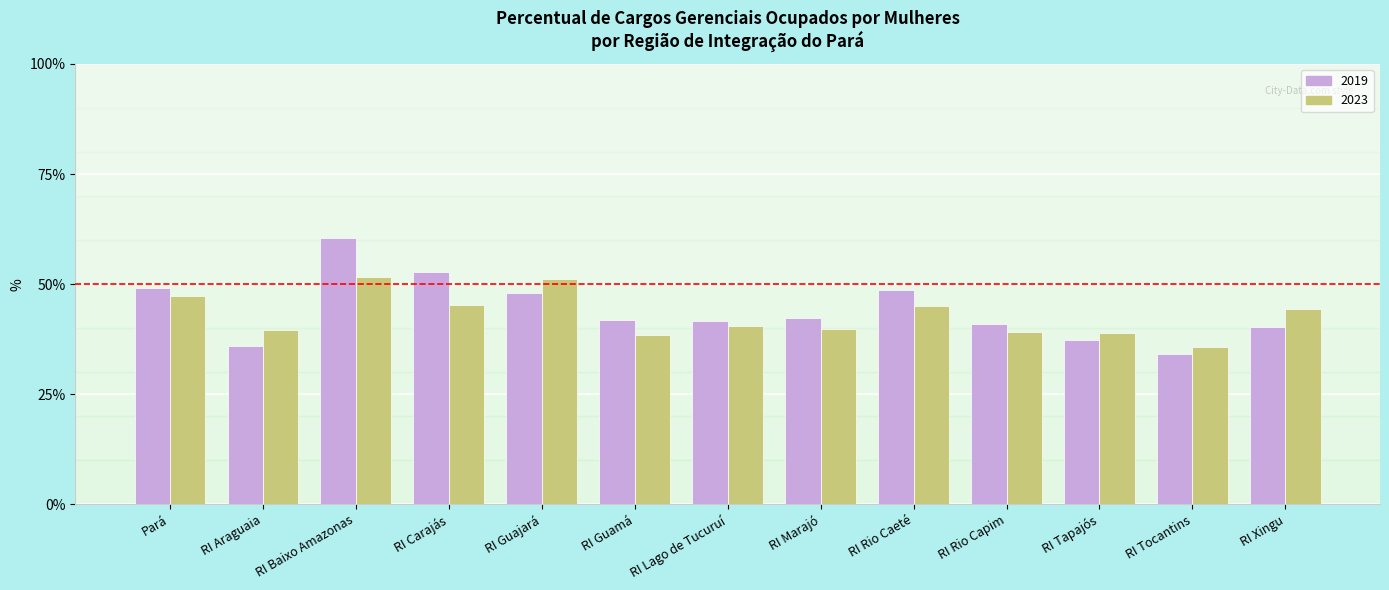

What is the difference between the 2019 values at RI Guajará and RI Carajás?

4.7